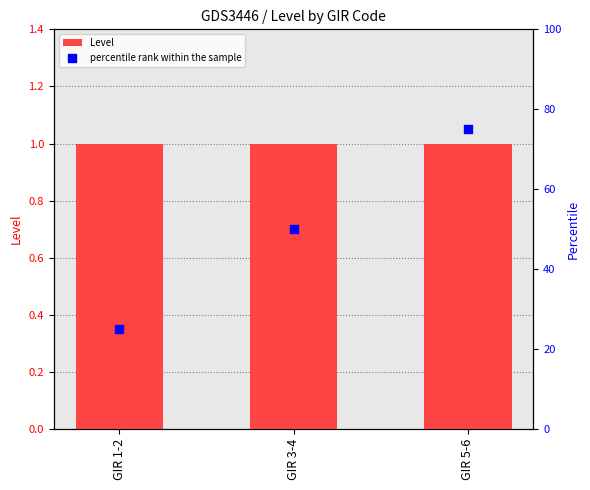

What is the total value across all series at GIR 1-2?

26